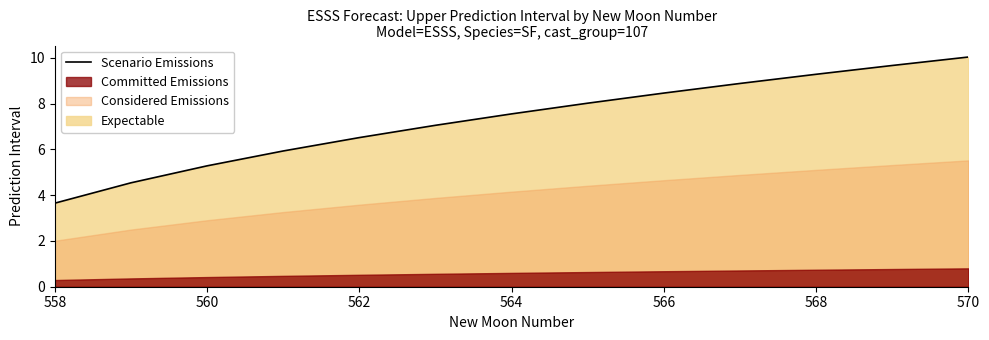

The chart shows a value of 6.4 at 558. True or false?

False